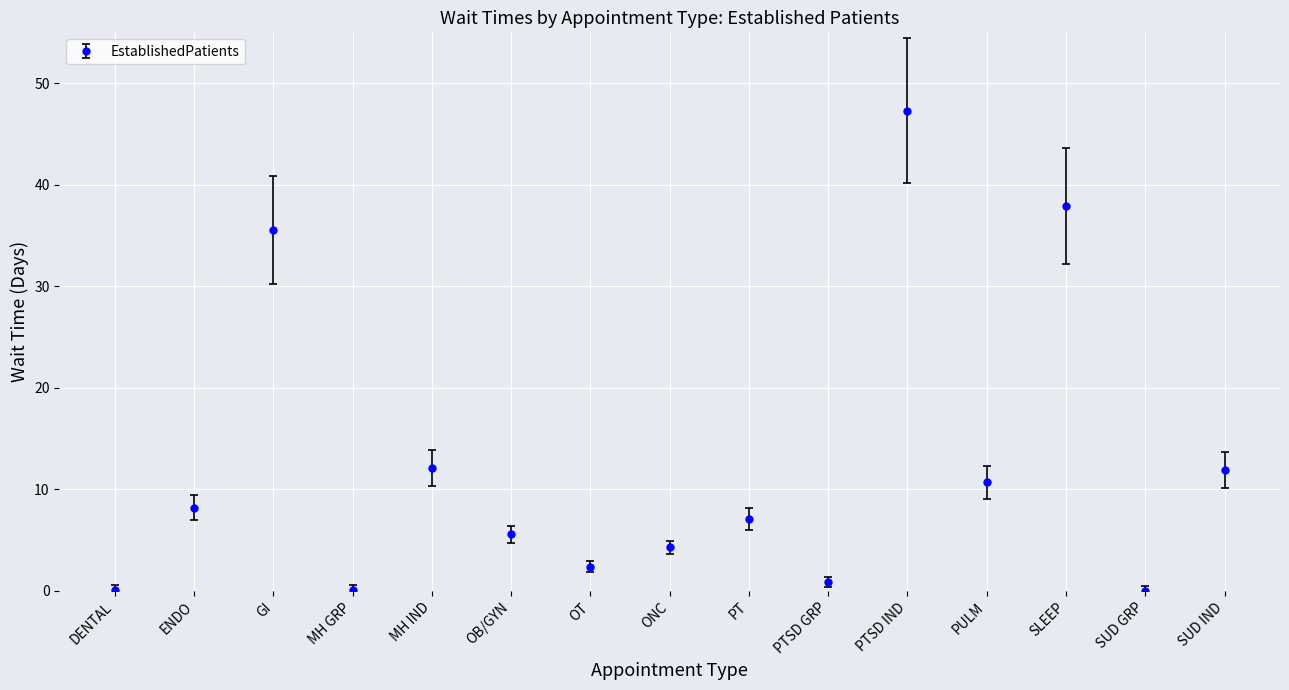

True or false: the data has more than 2 interior local peaks.

True